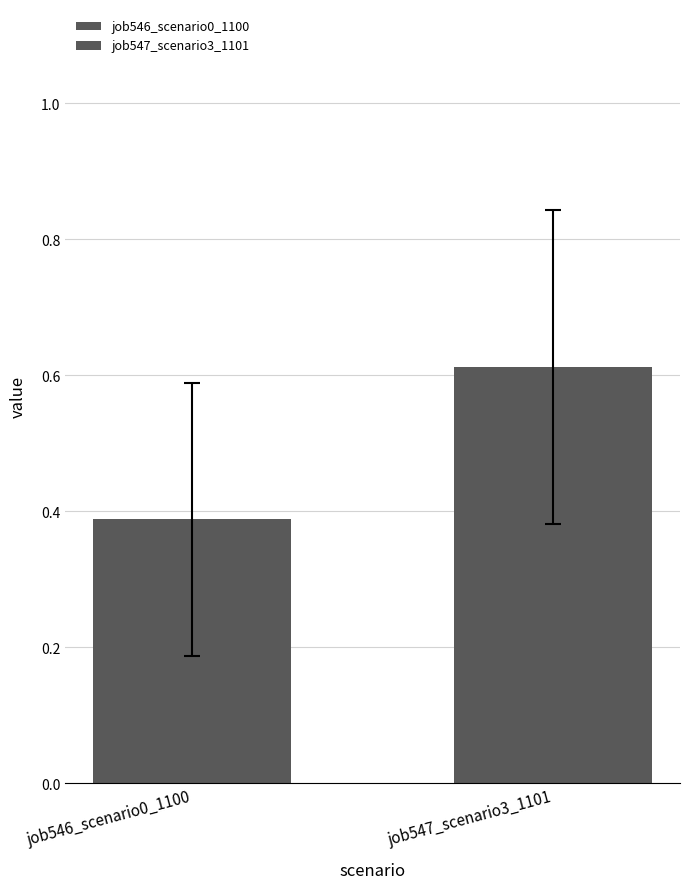

How many groups of bars are there?

1